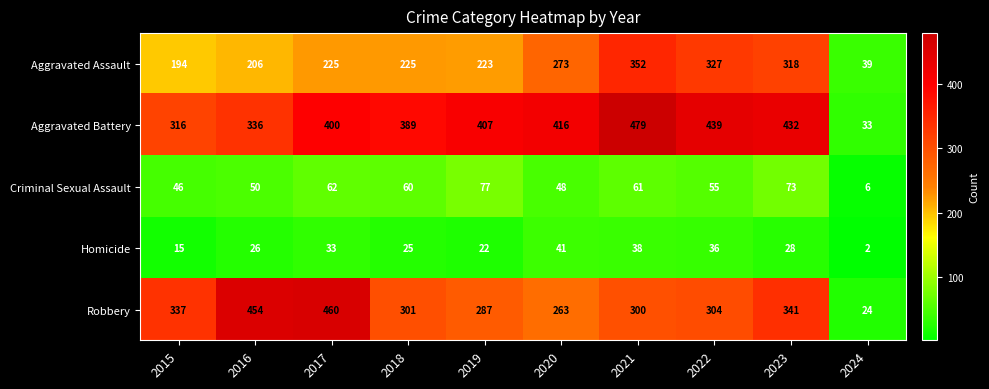

What is the difference between the second highest and second lowest values in the Homicide series?

23